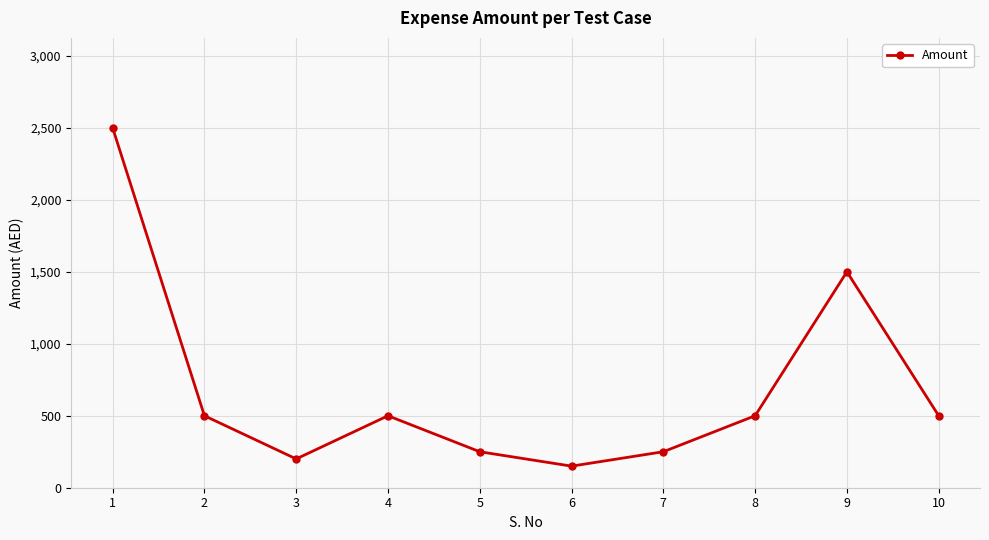

At which label does the data first exceed 500?

1